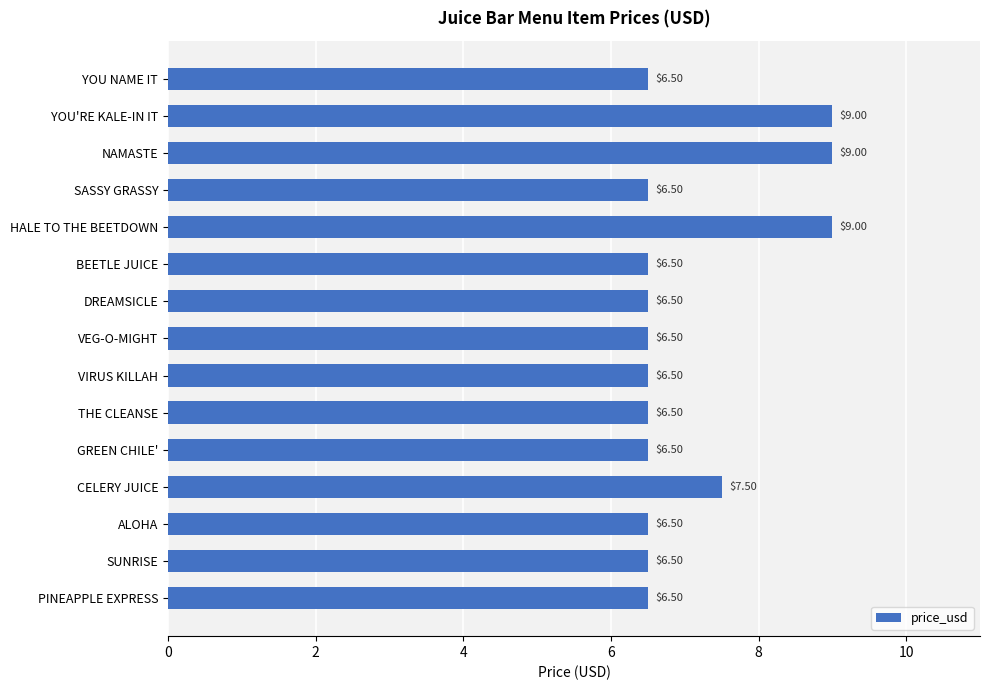

What is the average value?

7.1